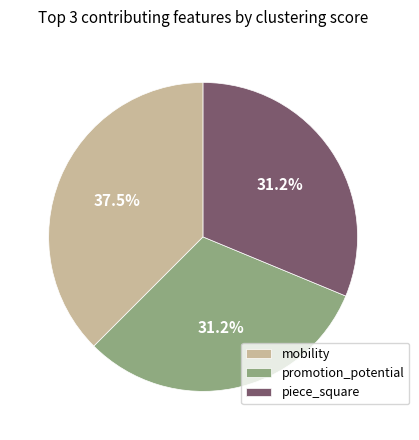

What is the ratio of the value at promotion_potential to the value at mobility?

0.8